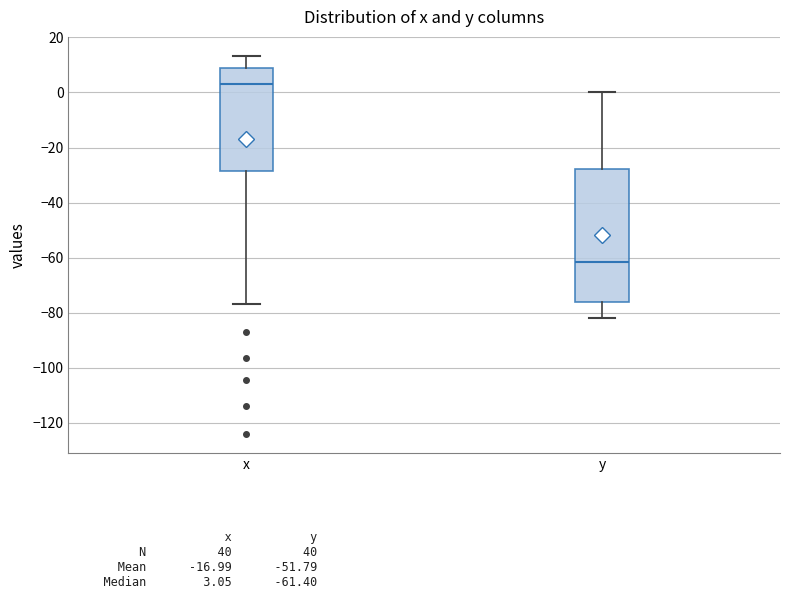

Where is the lower edge of the box for x on the y-axis? The values are not printed on the chart, so give them approximately, as read against the axis.

-28